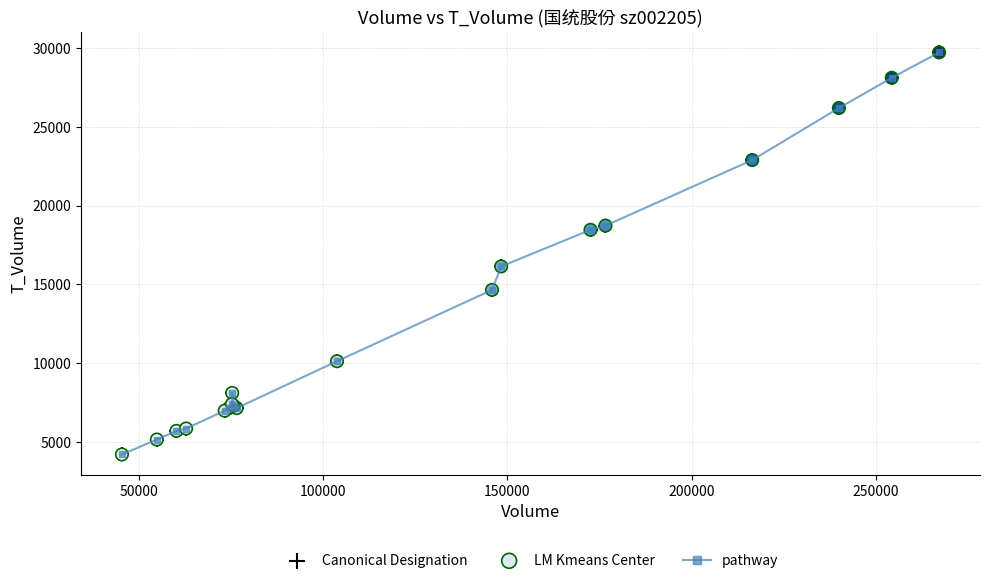

What is the smallest value displayed?

4221